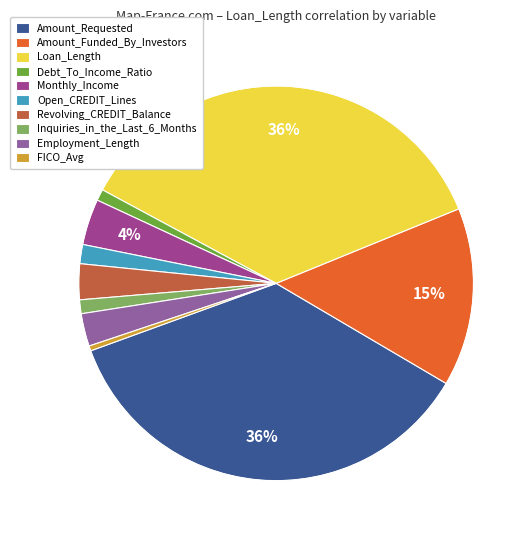

True or false: Amount_Funded_By_Investors accounts for 15% of the total.

True